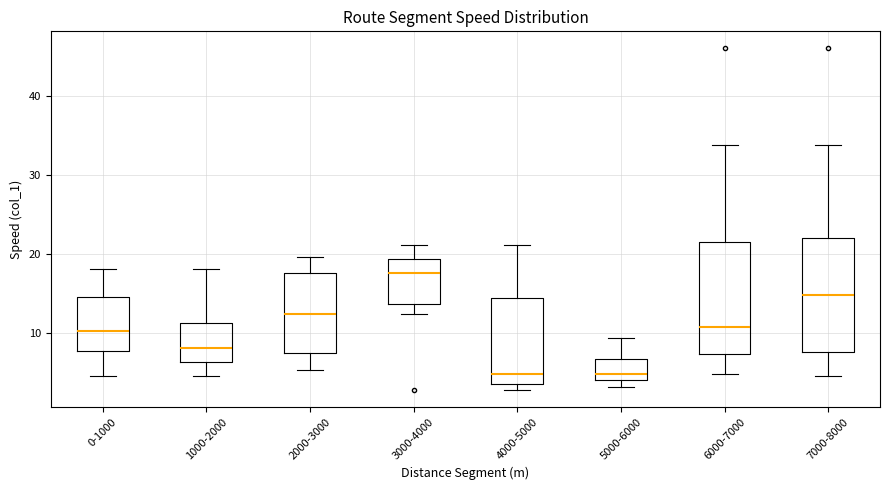

Reading left to right, read every box against the y-axis: the position of its median line, the range the box covers, and the ends of its whiskers. The values are not printed on the chart, so give them approximately, as read against the axis.

0-1000: median 10, box 8 to 15, whiskers 5 to 18
1000-2000: median 8, box 6 to 11, whiskers 5 to 18
2000-3000: median 13, box 7 to 18, whiskers 5 to 20
3000-4000: median 18, box 14 to 19, whiskers 12 to 21
4000-5000: median 5, box 4 to 14, whiskers 3 to 21
5000-6000: median 5, box 4 to 7, whiskers 3 to 9
6000-7000: median 11, box 7 to 21, whiskers 5 to 34
7000-8000: median 15, box 8 to 22, whiskers 5 to 34